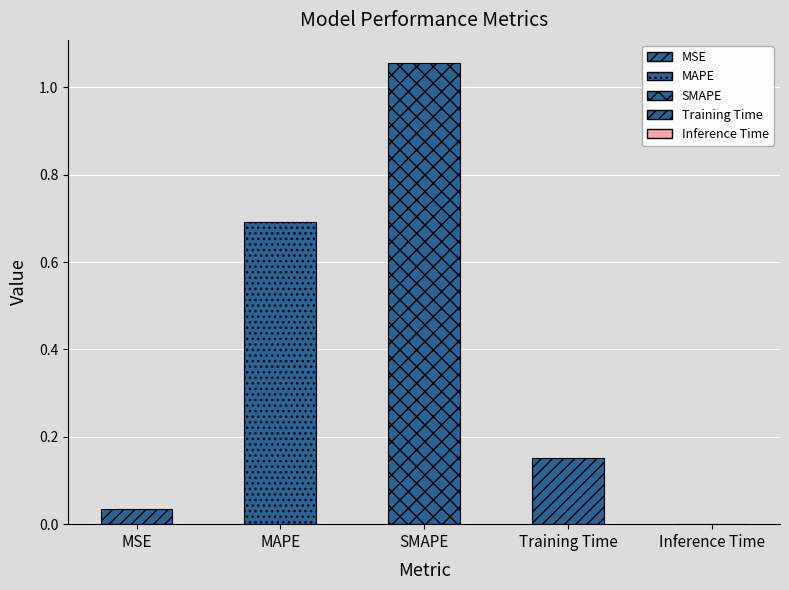

List the labels in order of value, smallest first.

Inference Time, MSE, Training Time, MAPE, SMAPE